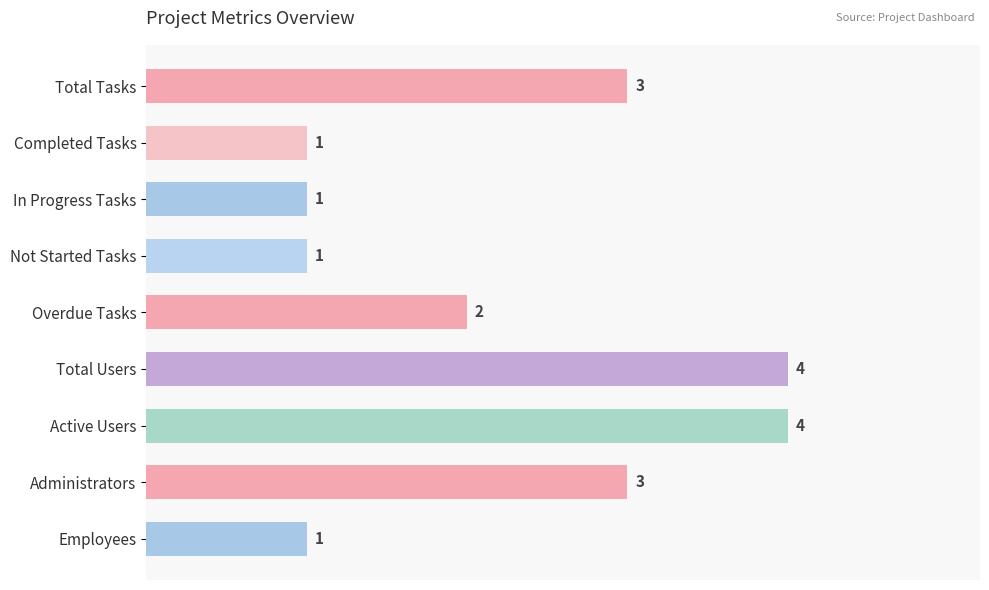

What is the greatest value displayed?

4